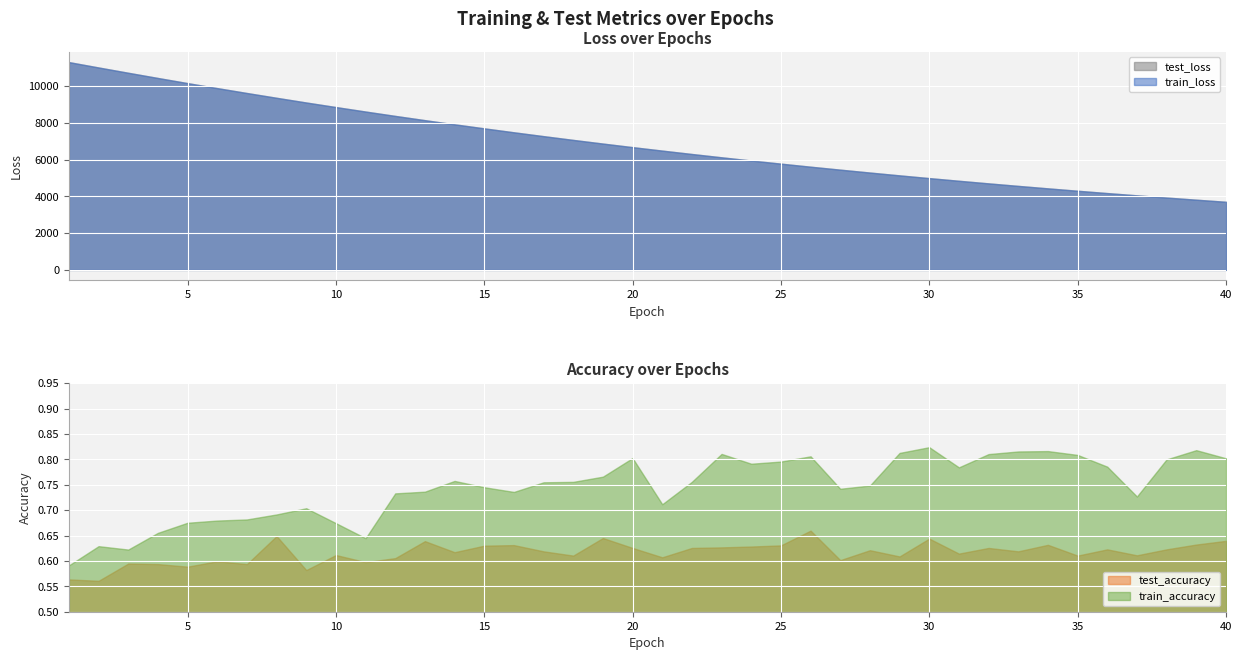

The value of test_loss at 31 is 4850.6. True or false?

True